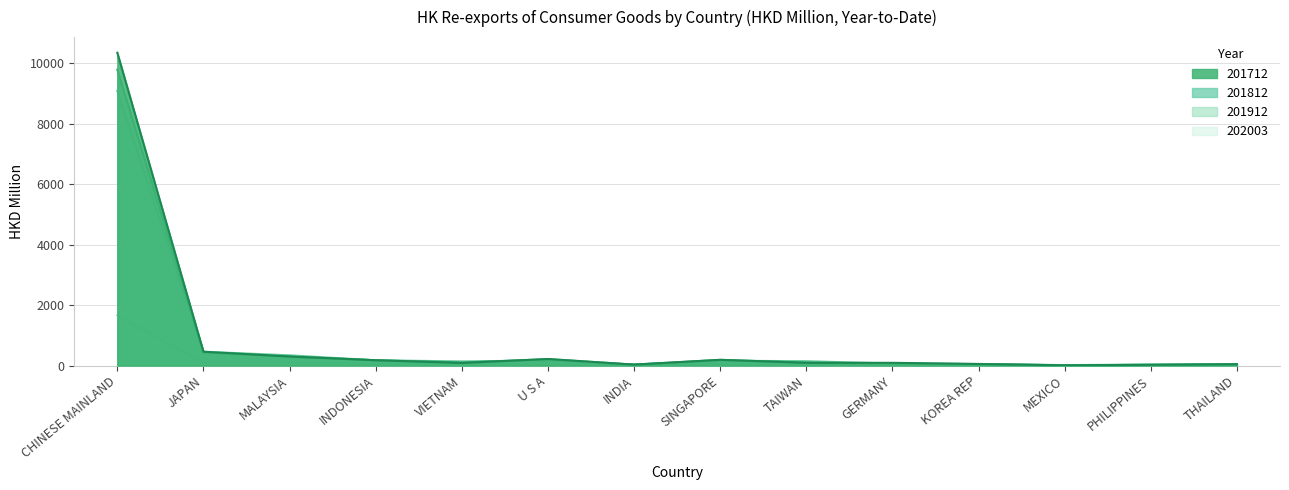

Rank the series by their maximum value, from highest to lowest.

201712, 201812, 201912, 202003